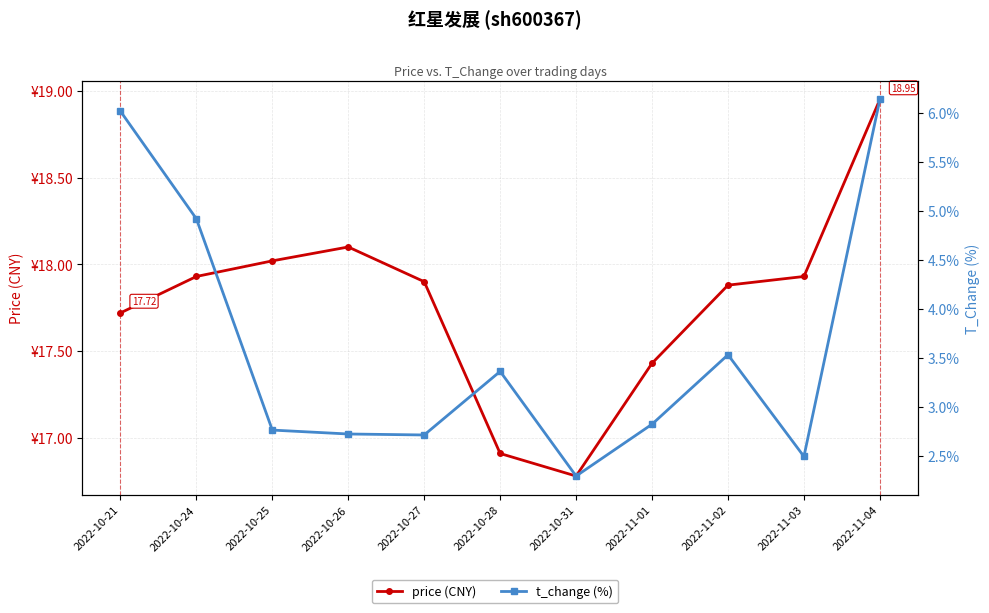

True or false: t_change (%) and price (CNY) intersect in this chart.

False